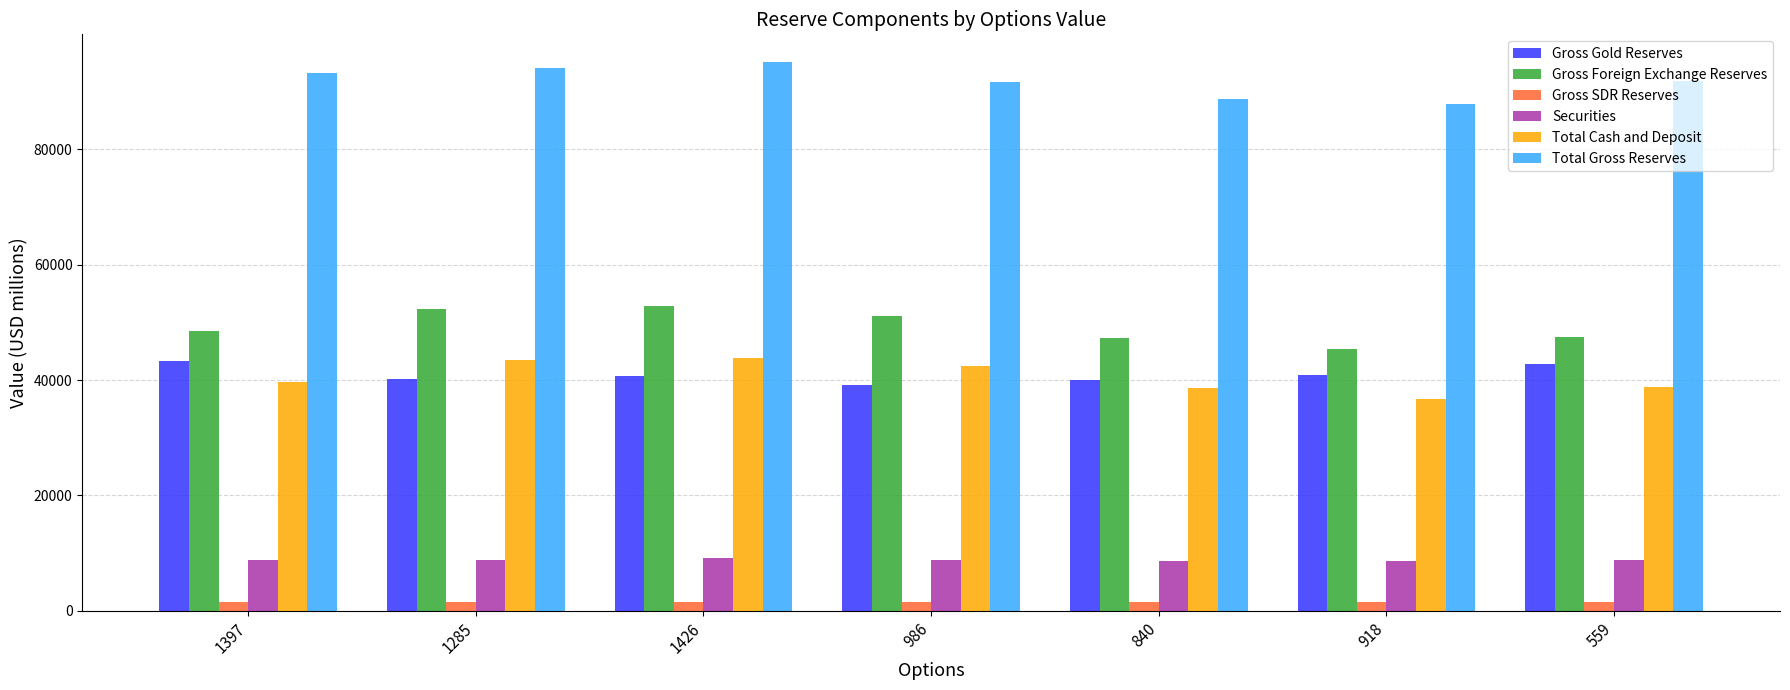

True or false: Securities has a value of 8543.7 at 840.

True